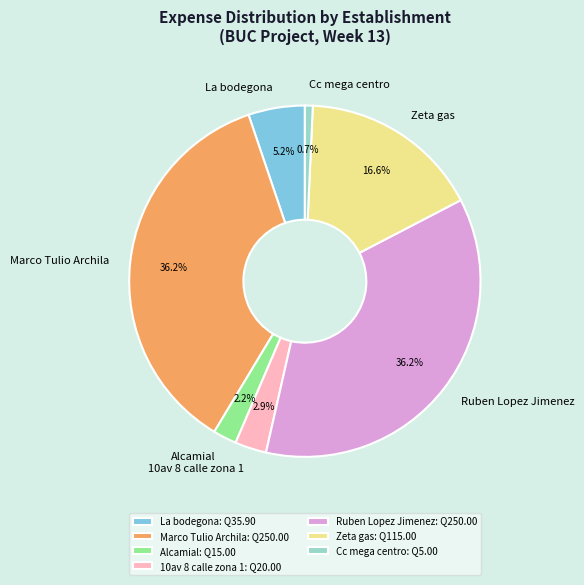

What percentage is the 10av 8 calle zona 1 slice, to the nearest percent?

3%